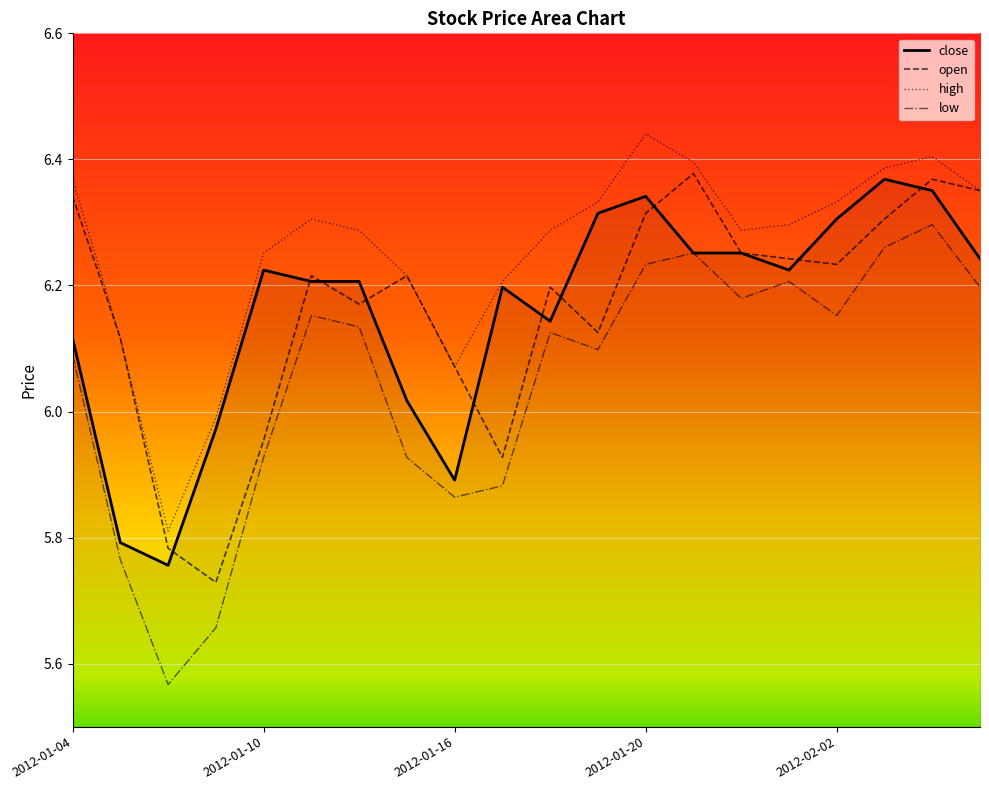

At how many categories does at least one series exceed 6?

18